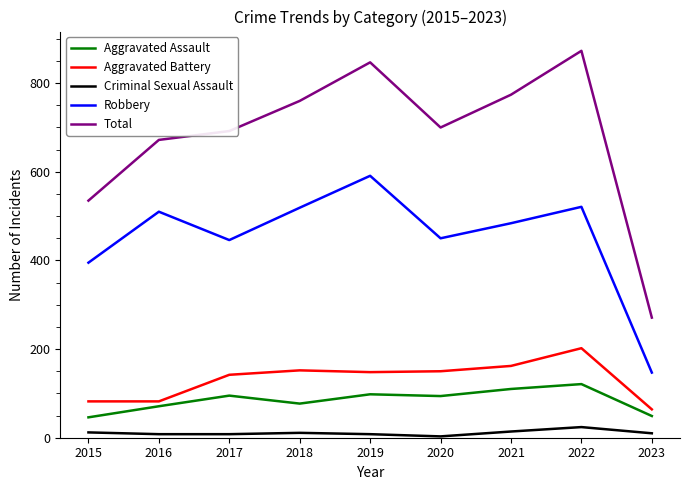

What are all the series names shown in the legend?

Aggravated Assault, Aggravated Battery, Criminal Sexual Assault, Robbery, Total